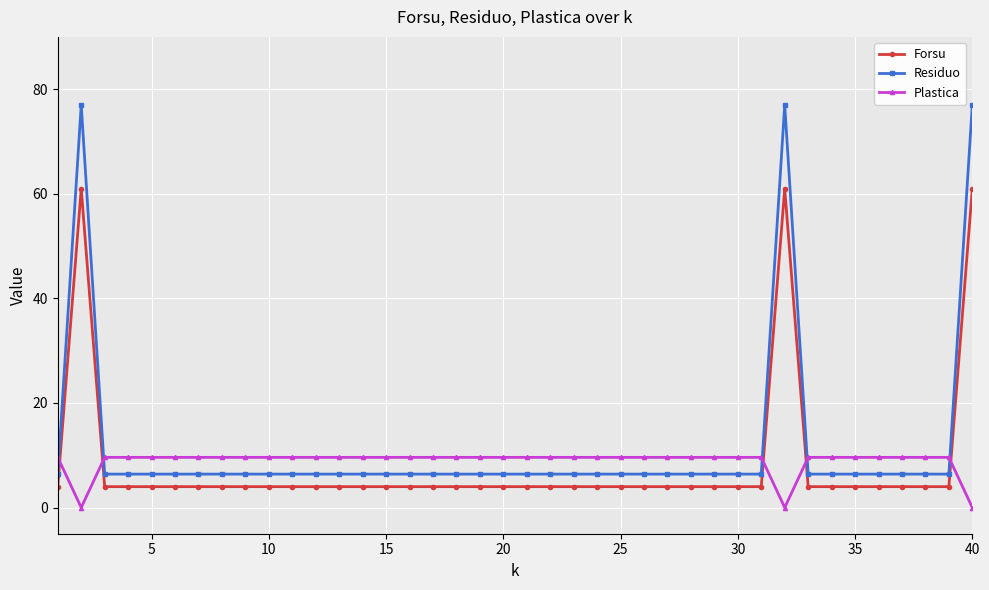

What is the value of the Plastica point at the 11th from the left?

9.6